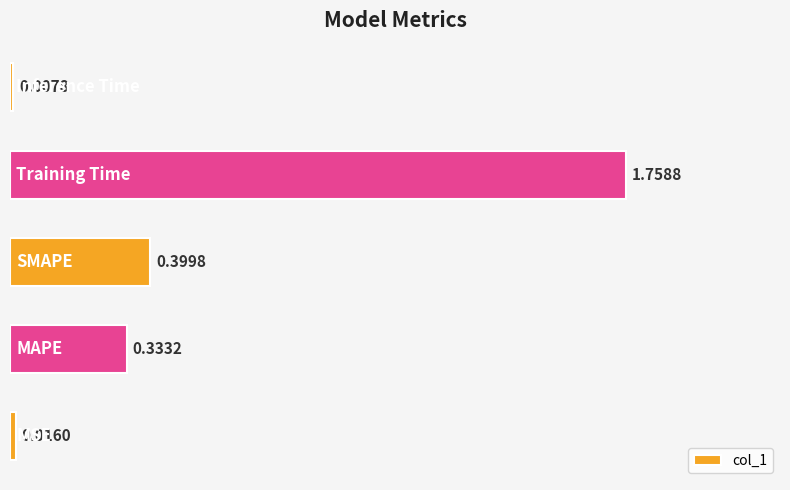

What is the sum of all values?

2.5